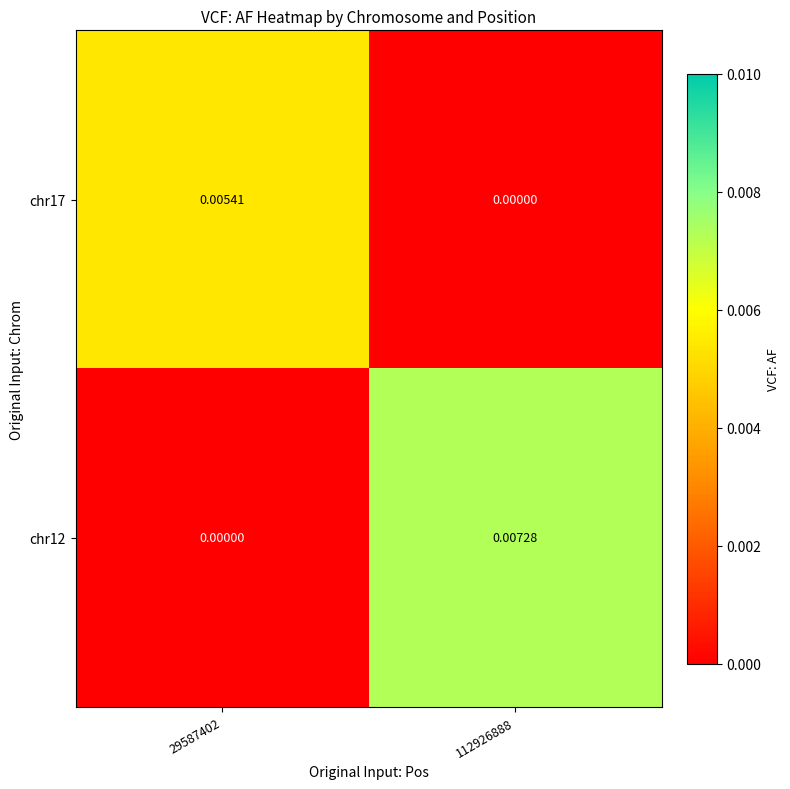

At which category is the sum across all series the highest?

112926888